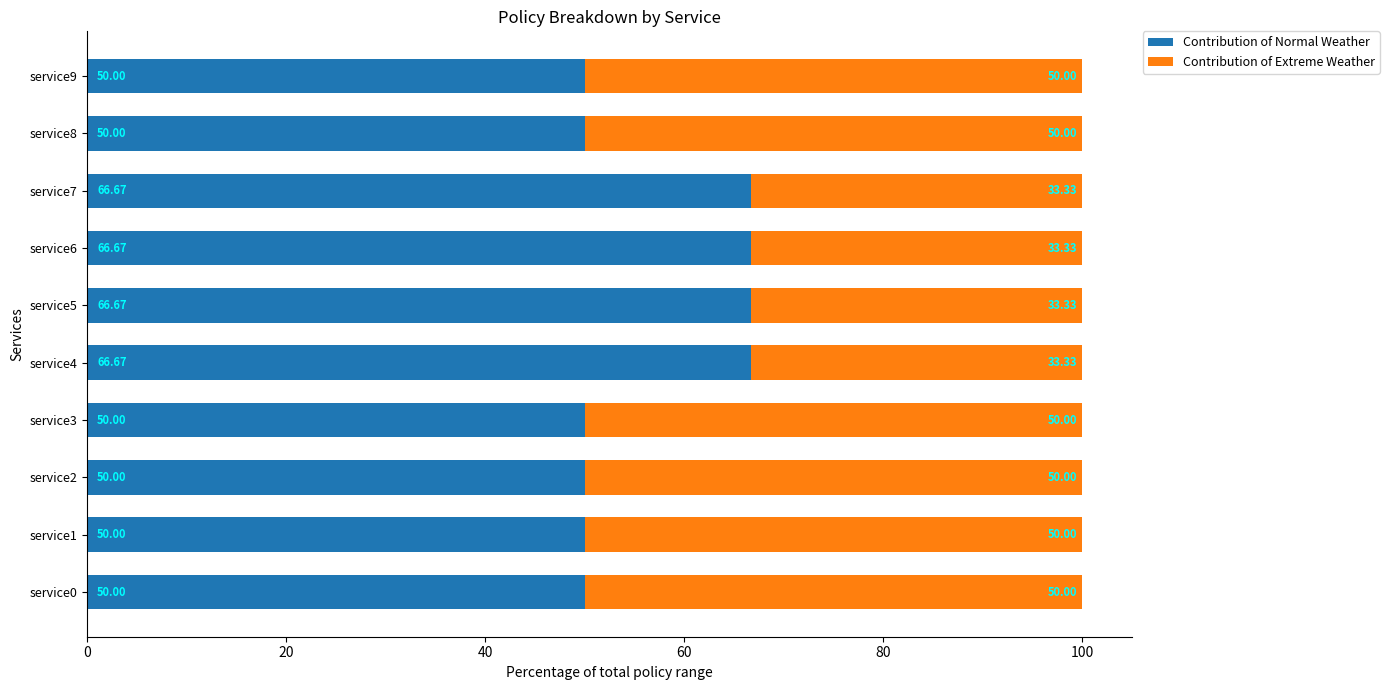

What is the average value of the Contribution of Normal Weather series?

56.7